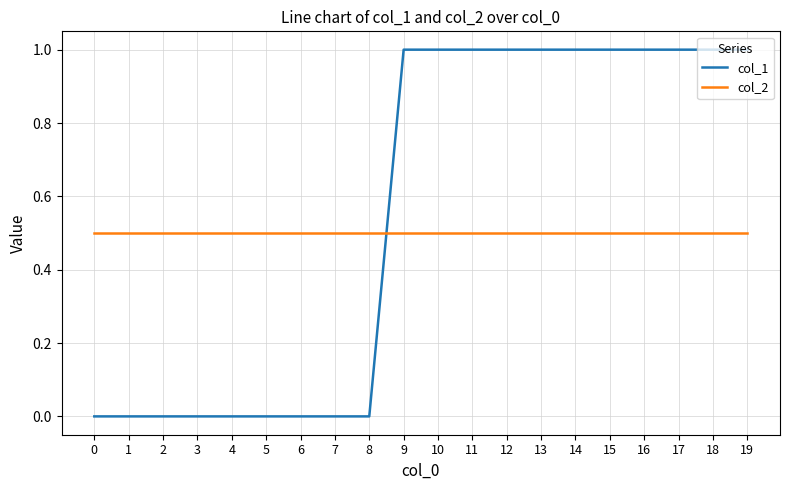

How many lines are shown in the chart?

2